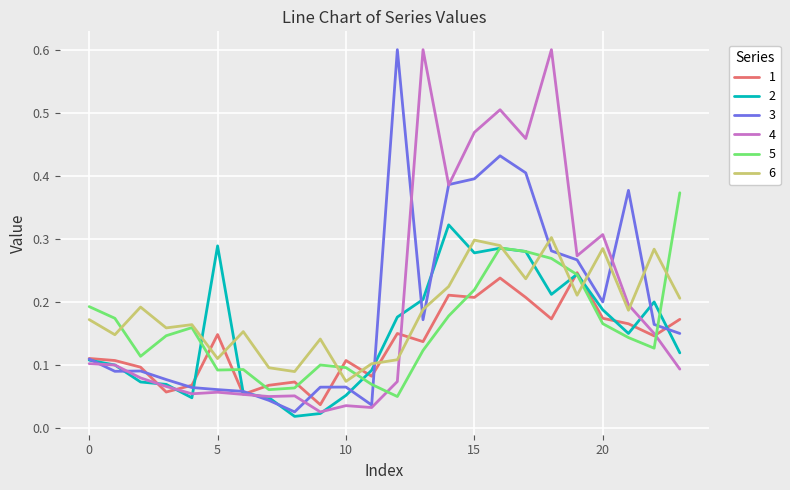

Does the chart display data point markers on the line(s)?

No